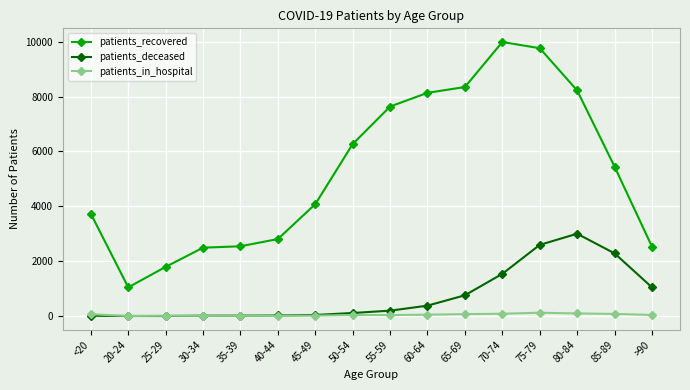

Count the number of categories in the chart.

16